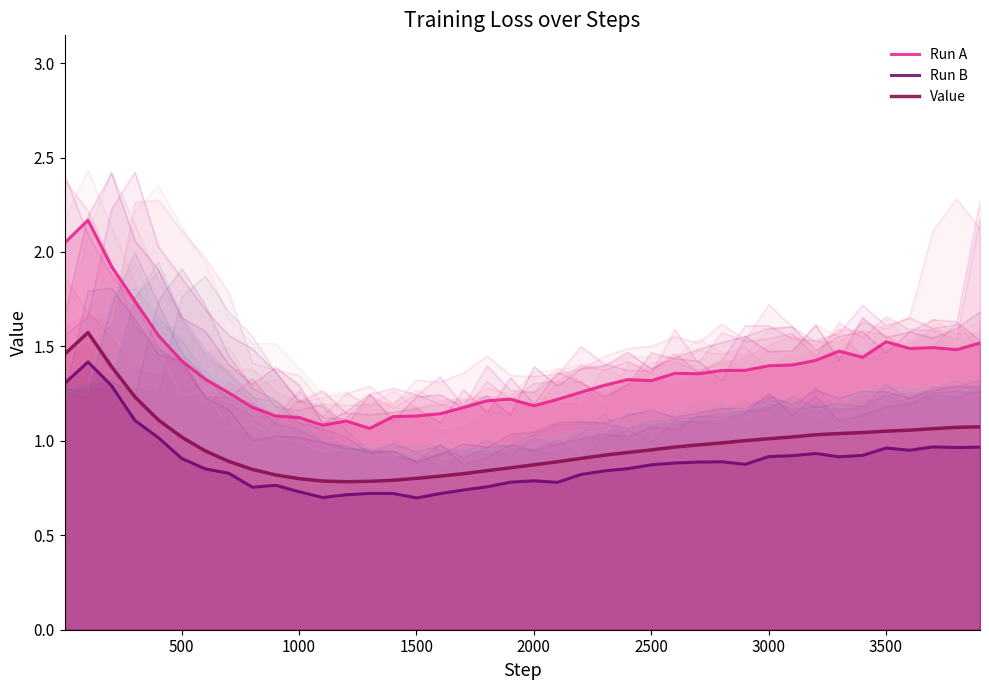

True or false: Run B and Run A cross at least once.

False